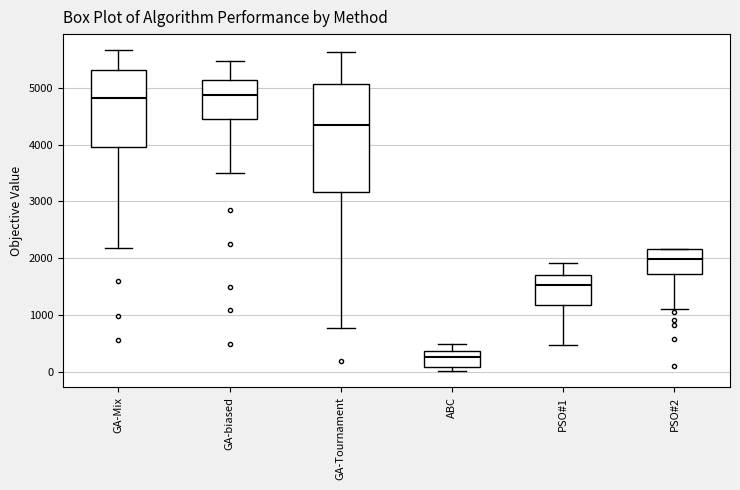

Where is the lower edge of the box for ABC on the y-axis? The values are not printed on the chart, so give them approximately, as read against the axis.

100